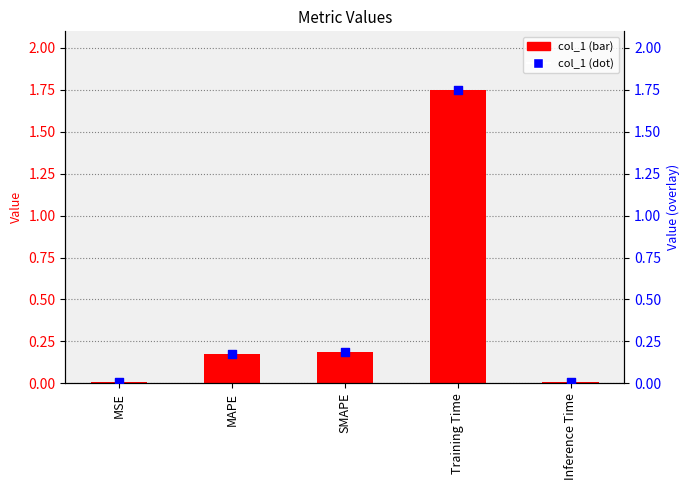

Which series reaches the minimum Y coordinate?

col_1